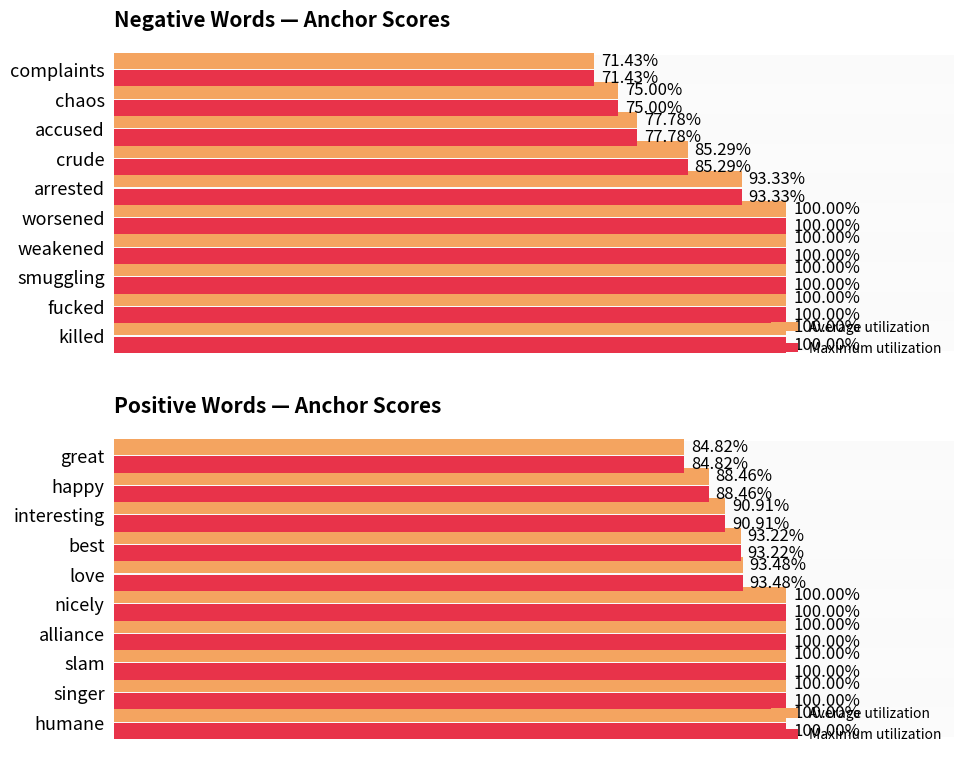

What is the value of the Maximum utilization bar at the 6th from the left?

0.9